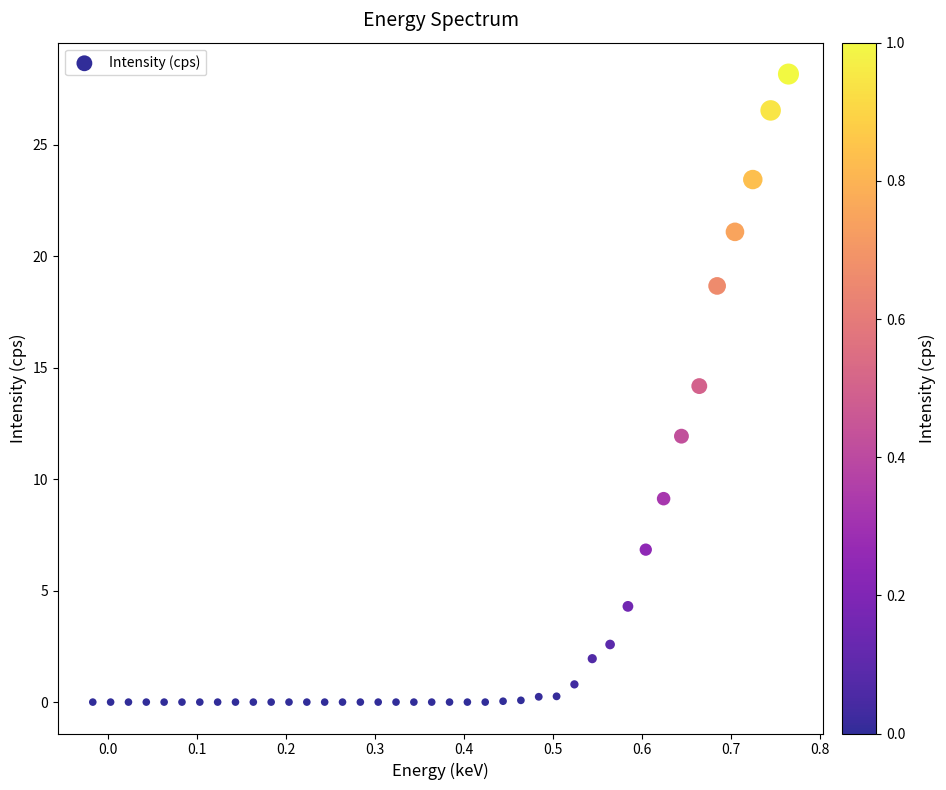

What is the range of Y values (max minus min)?

28.2